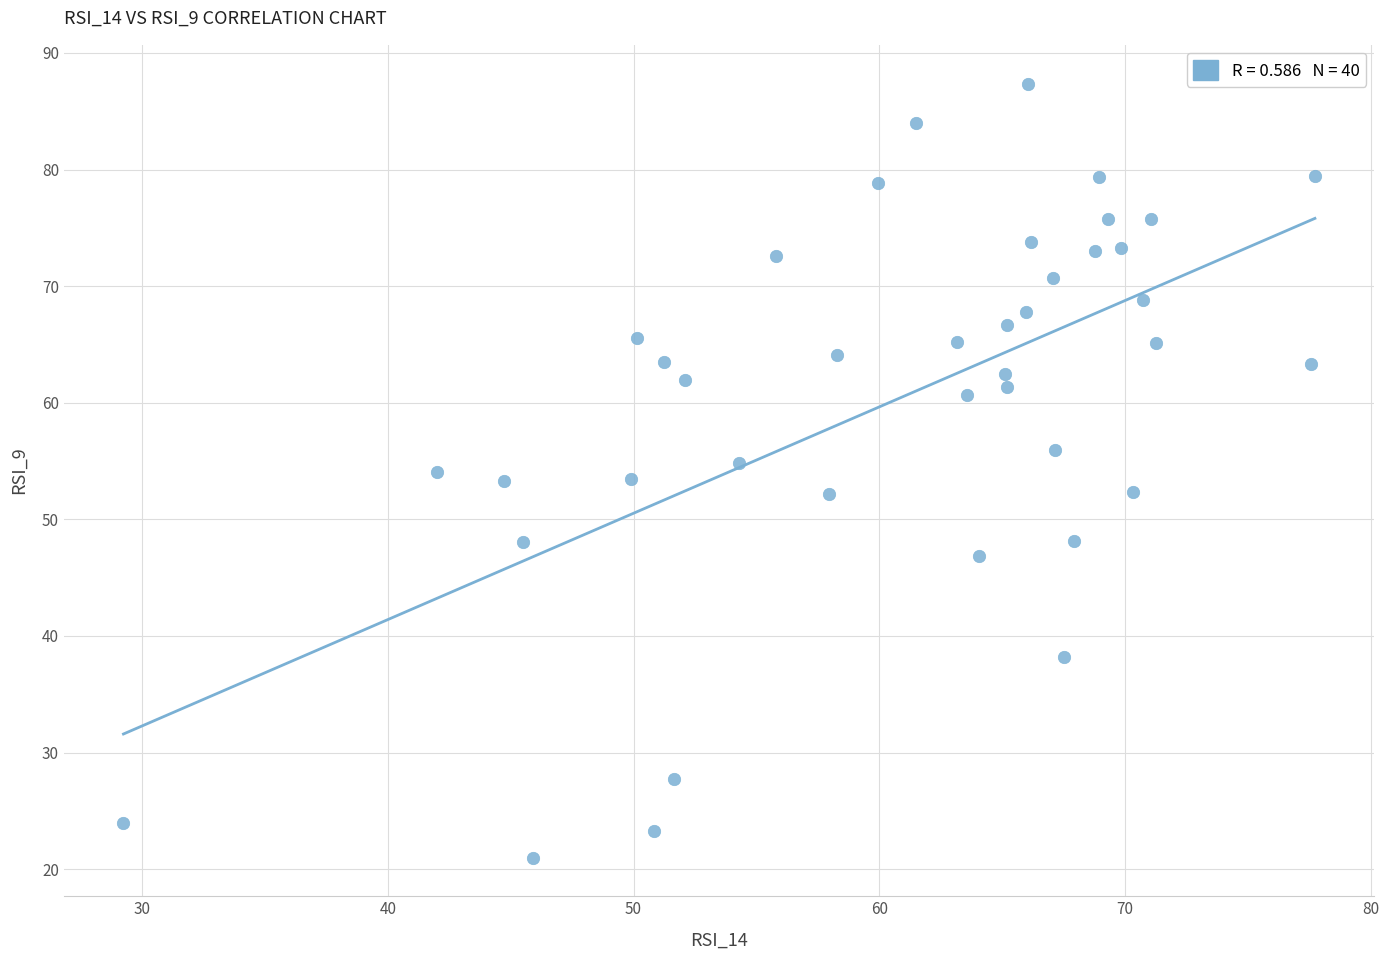

What is the range of Y values (max minus min)?

66.4